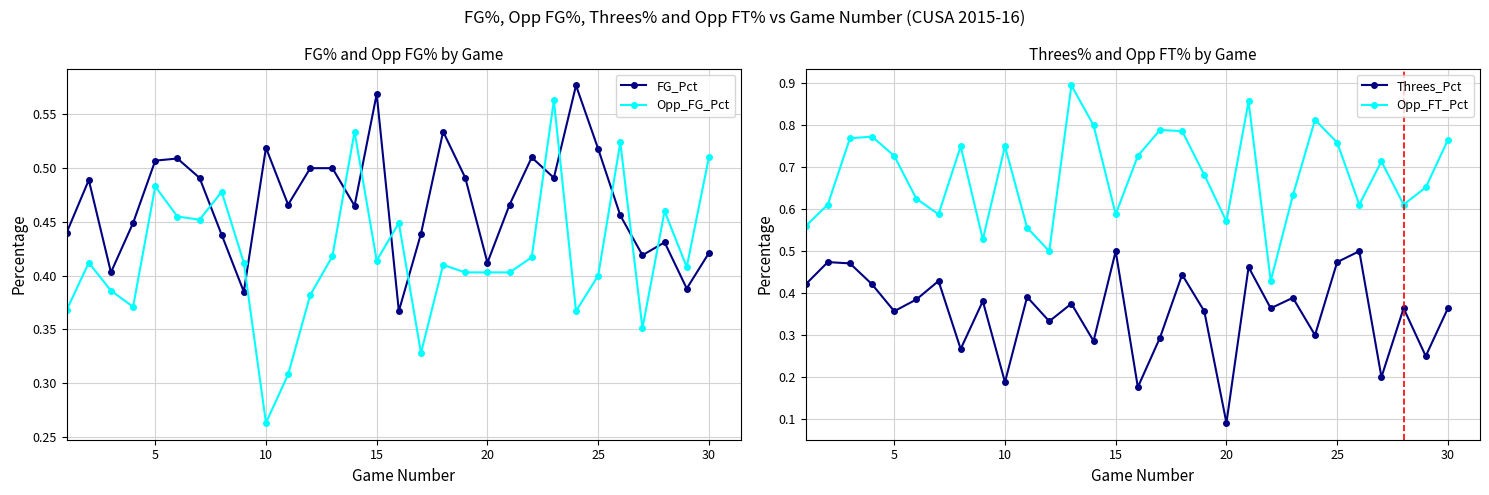

Which series has the largest range (max minus min)?

Opp_FT_Pct